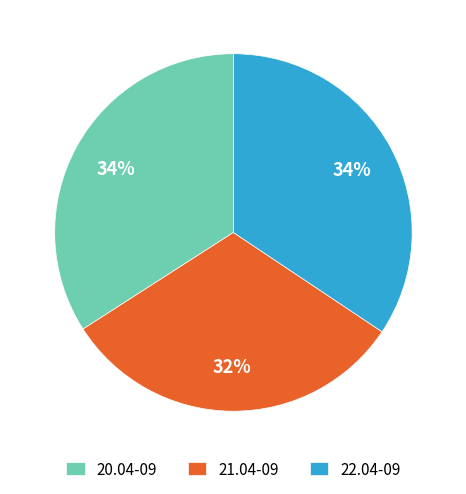

Is the sum of 22.04-09 and 20.04-09 greater than half?

Yes